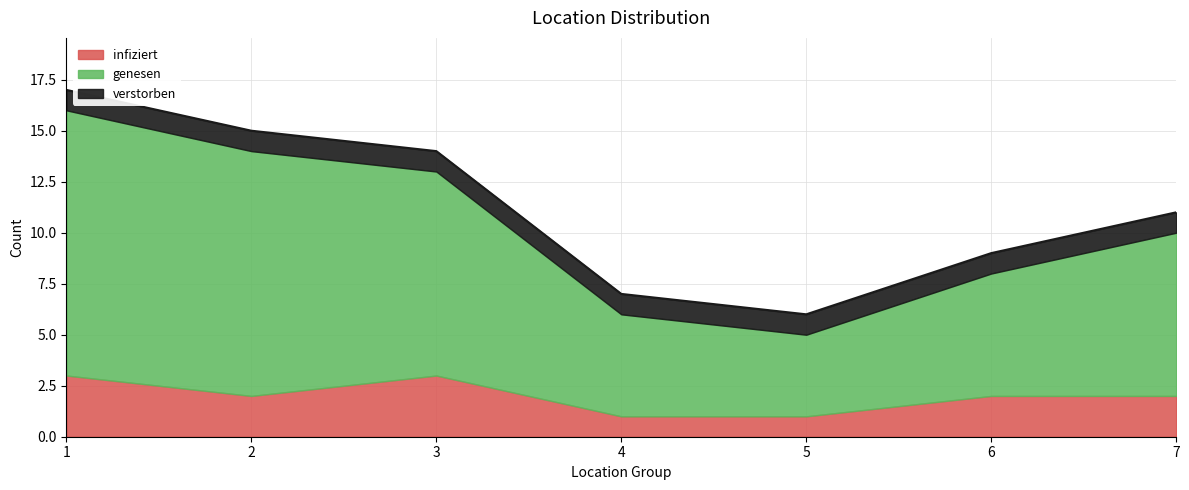

What is the maximum value for infiziert?

3